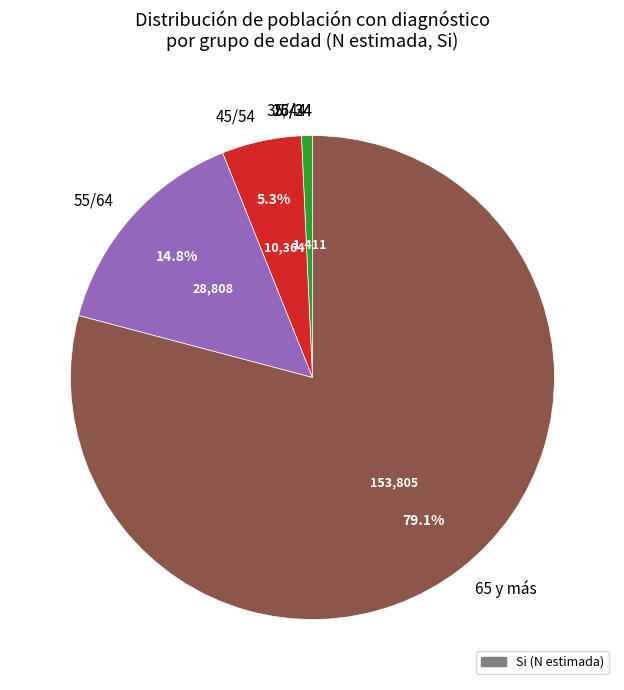

What is the majority slice?

65 y más